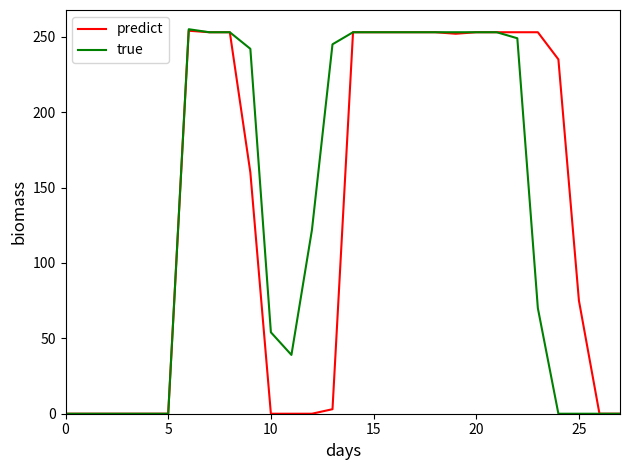

What is the greatest value displayed?

255